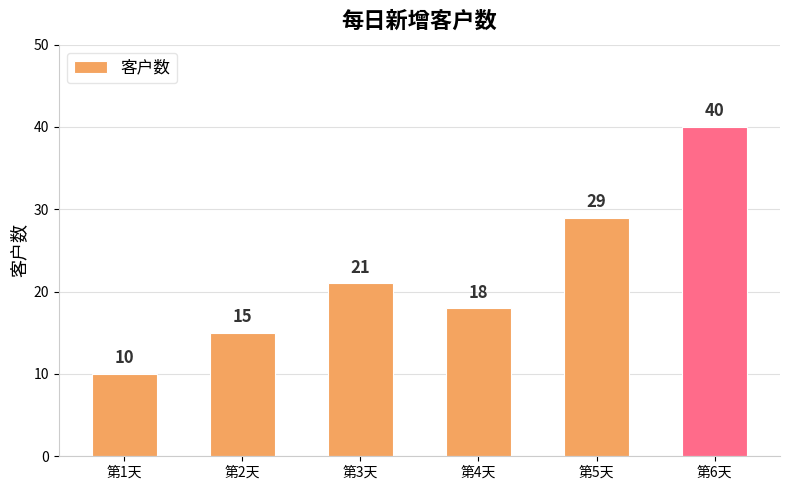

Reading left to right, extract all data points from this chart.

10	15	21	18	29	40